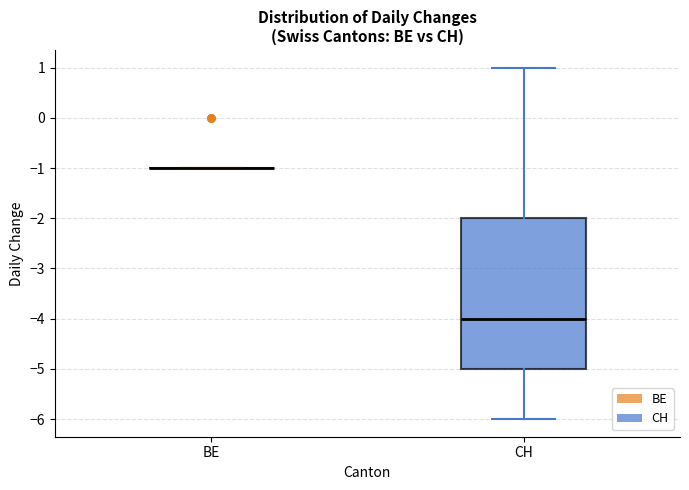

Reading left to right, transcribe this box plot: for each box, give where its median line is, the range the box spans, and where its two whiskers end, as read against the y-axis. The values are not printed on the chart, so give them approximately, as read against the axis.

BE: box collapsed to a line at -1, whiskers -1 to -1
CH: median -4, box -5 to -2, whiskers -6 to 1